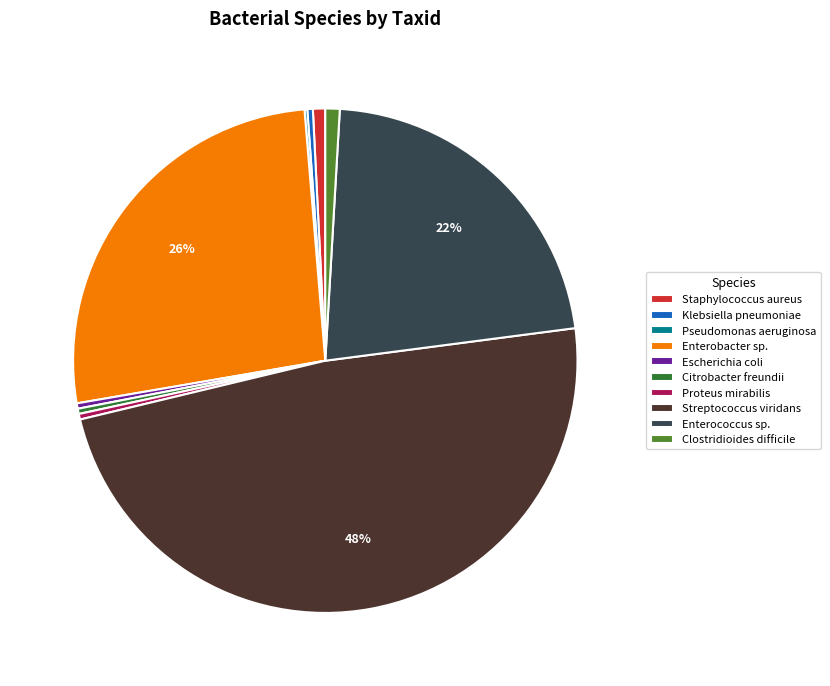

Does Escherichia coli account for over 50% of the chart?

No